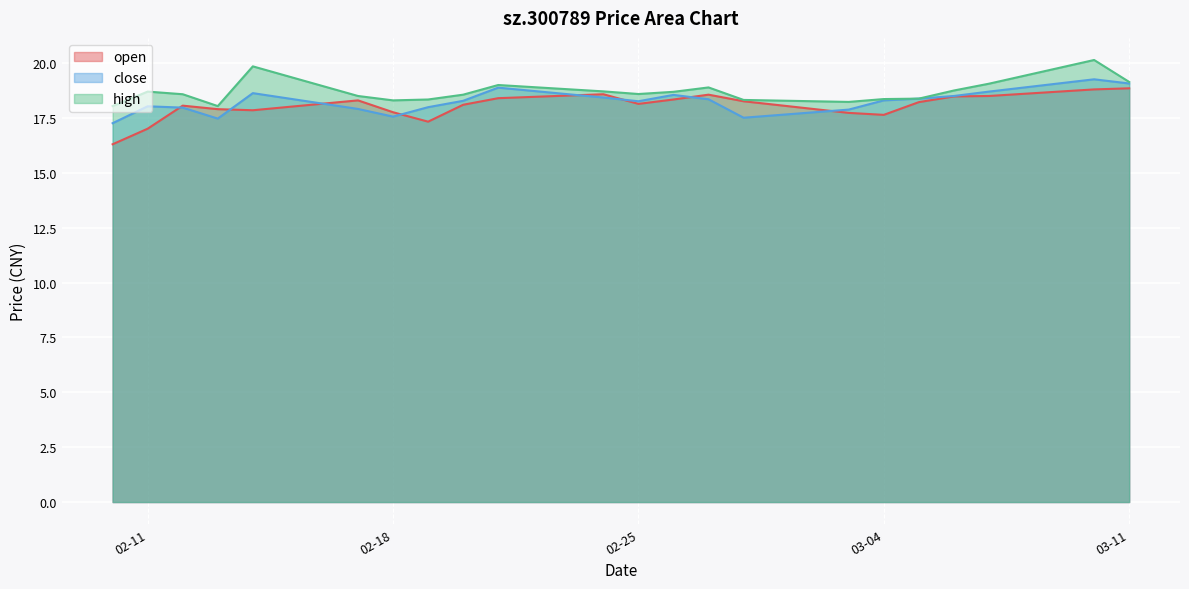

What are all the series names shown in the legend?

open, close, high